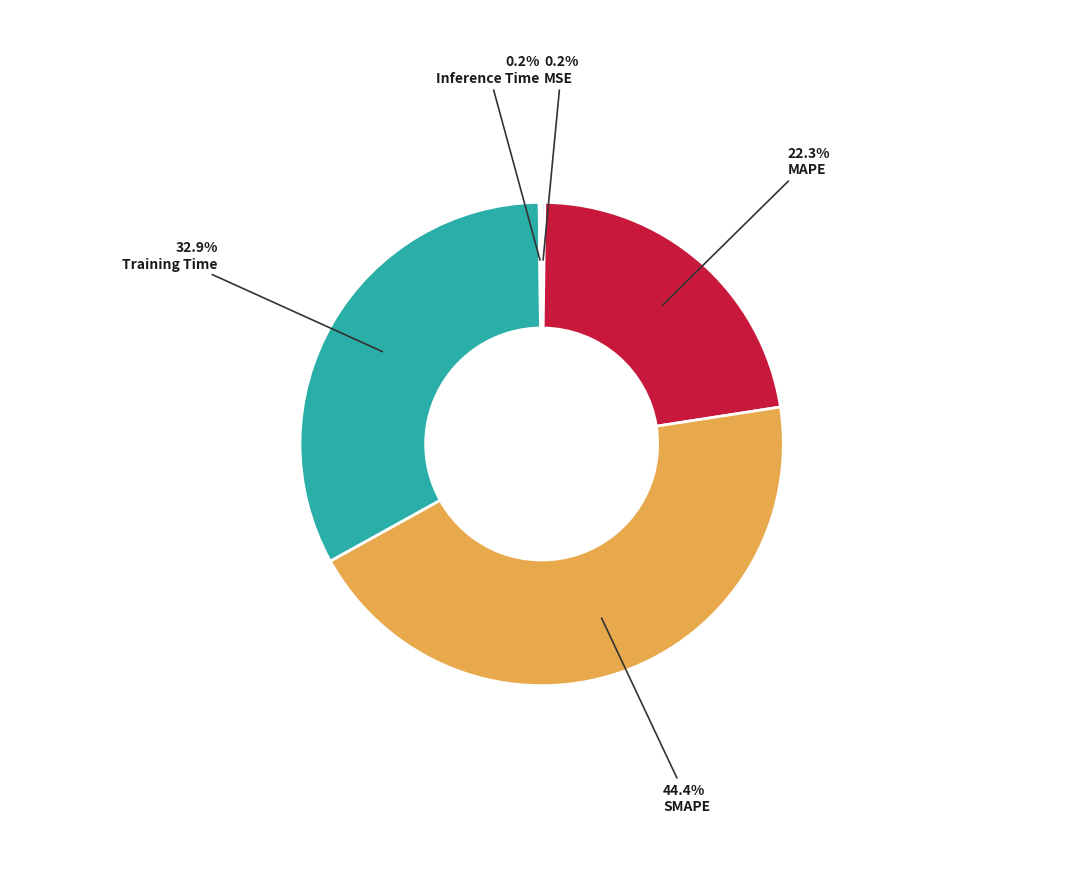

Is the sum of MAPE and Training Time greater than half?

Yes